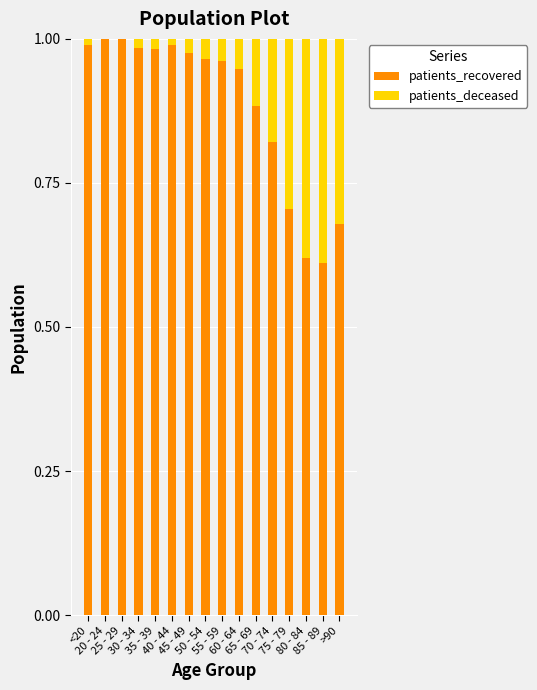

The patients_recovered series shows 1.0 at 25 - 29. True or false?

True